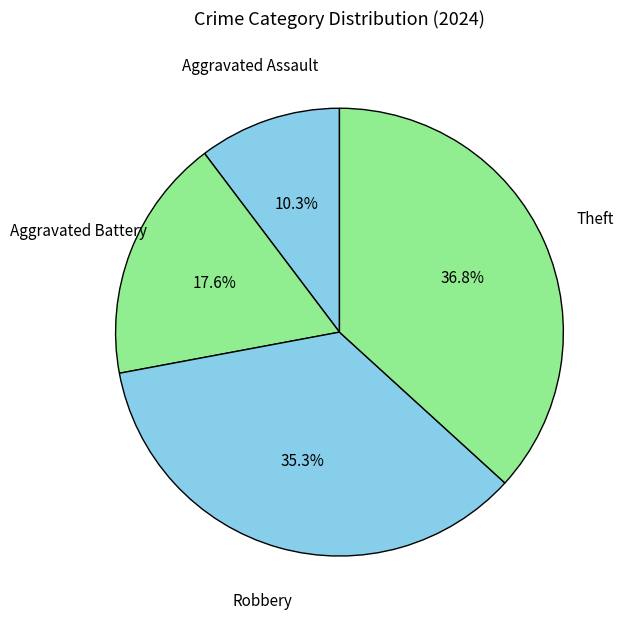

Which slice is the largest?

Theft